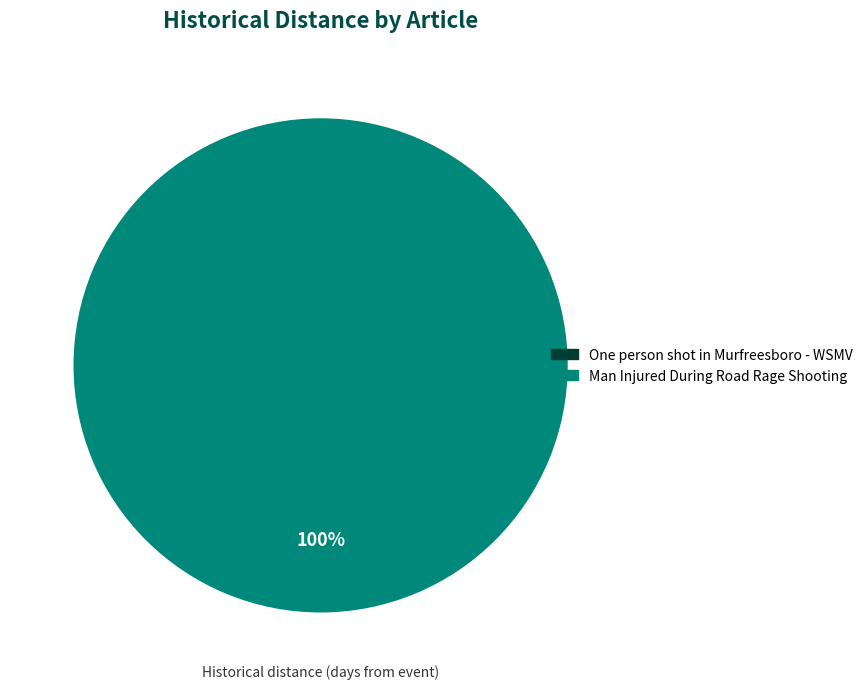

How many slices are in this pie chart?

2